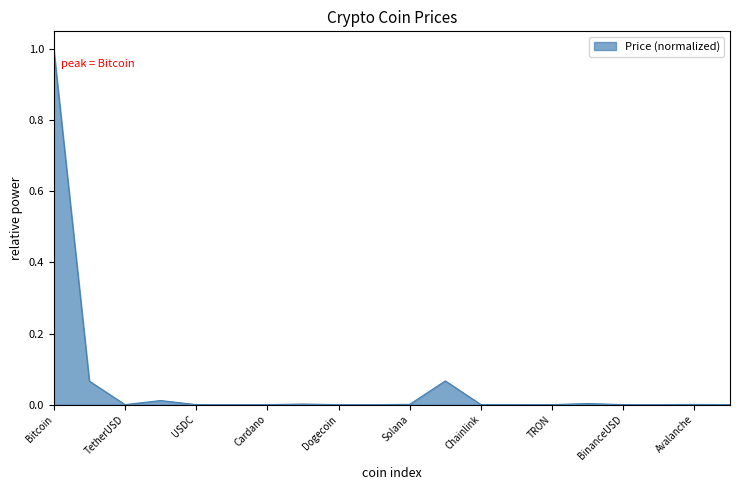

Rank the categories by value from lowest to highest.

ShibaInu, TRON, Dogecoin, Cardano, XRP, Polygon, USDC, Dai, TetherUSD, BinanceUSD, Polkadot, Chainlink, Avalanche, Solana, OKB, Litecoin, BNB, Ethereum, WrappedEther, Bitcoin